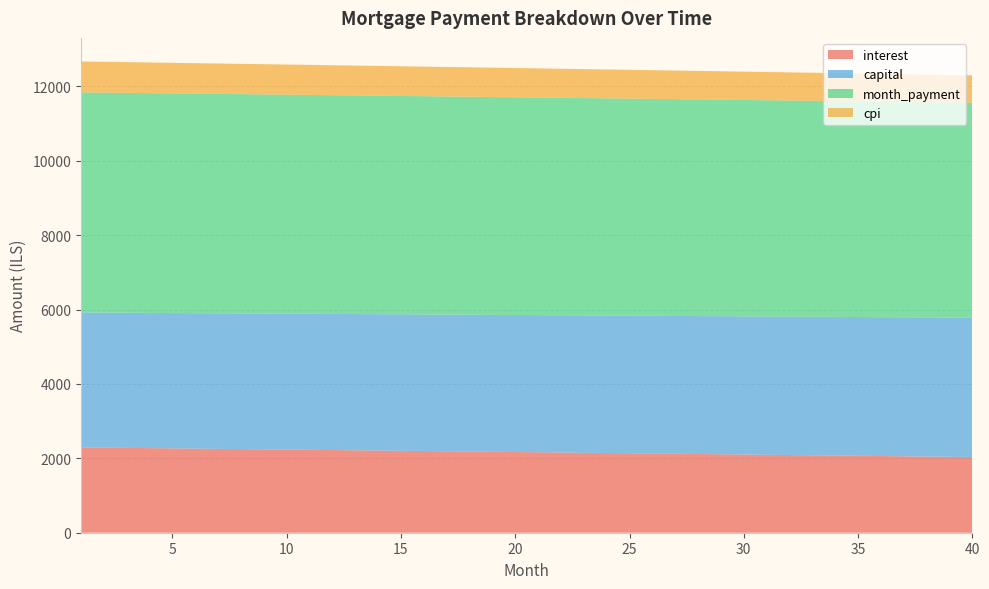

Reading left to right, extract all data points from this chart.

interest: 1=2293.6	2=2287.2	3=2280.8	4=2274.3	5=2267.9	6=2261.4	7=2255.0	8=2248.5	9=2242.0	10=2235.5	11=2229.0	12=2222.4	13=2215.9	14=2209.3	15=2202.8	16=2196.2	17=2189.6	18=2183.0	19=2176.4	20=2169.8	21=2163.1	22=2156.5	23=2149.8	24=2143.1	25=2136.4	26=2129.7	27=2123.0	28=2116.3	29=2109.5	30=2102.8	31=2096.0	32=2089.2	33=2082.4	34=2075.6	35=2068.8	36=2062.0	37=2055.1	38=2048.3	39=2041.4	40=2034.5
capital: 1=3626.2	2=3629.2	3=3632.3	4=3635.3	5=3638.3	6=3641.3	7=3644.4	8=3647.4	9=3650.5	10=3653.5	11=3656.5	12=3659.6	13=3662.6	14=3665.7	15=3668.7	16=3671.8	17=3674.9	18=3677.9	19=3681.0	20=3684.1	21=3687.1	22=3690.2	23=3693.3	24=3696.4	25=3699.4	26=3702.5	27=3705.6	28=3708.7	29=3711.8	30=3714.9	31=3718.0	32=3721.1	33=3724.2	34=3727.3	35=3730.4	36=3733.5	37=3736.6	38=3739.7	39=3742.8	40=3745.9
month_payment: 1=5919.8	2=5916.4	3=5913.0	4=5909.6	5=5906.2	6=5902.8	7=5899.3	8=5895.9	9=5892.4	10=5889.0	11=5885.5	12=5882.0	13=5878.5	14=5875.0	15=5871.5	16=5868.0	17=5864.5	18=5860.9	19=5857.4	20=5853.8	21=5850.2	22=5846.7	23=5843.1	24=5839.5	25=5835.9	26=5832.2	27=5828.6	28=5825.0	29=5821.3	30=5817.6	31=5814.0	32=5810.3	33=5806.6	34=5802.9	35=5799.2	36=5795.5	37=5791.7	38=5788.0	39=5784.2	40=5780.5
cpi: 1=831.0	2=828.7	3=826.3	4=824.0	5=821.7	6=819.3	7=816.9	8=814.6	9=812.2	10=809.9	11=807.5	12=805.1	13=802.7	14=800.3	15=798.0	16=795.6	17=793.2	18=790.8	19=788.3	20=785.9	21=783.5	22=781.1	23=778.7	24=776.2	25=773.8	26=771.4	27=768.9	28=766.5	29=764.0	30=761.5	31=759.1	32=756.6	33=754.1	34=751.7	35=749.2	36=746.7	37=744.2	38=741.7	39=739.2	40=736.7